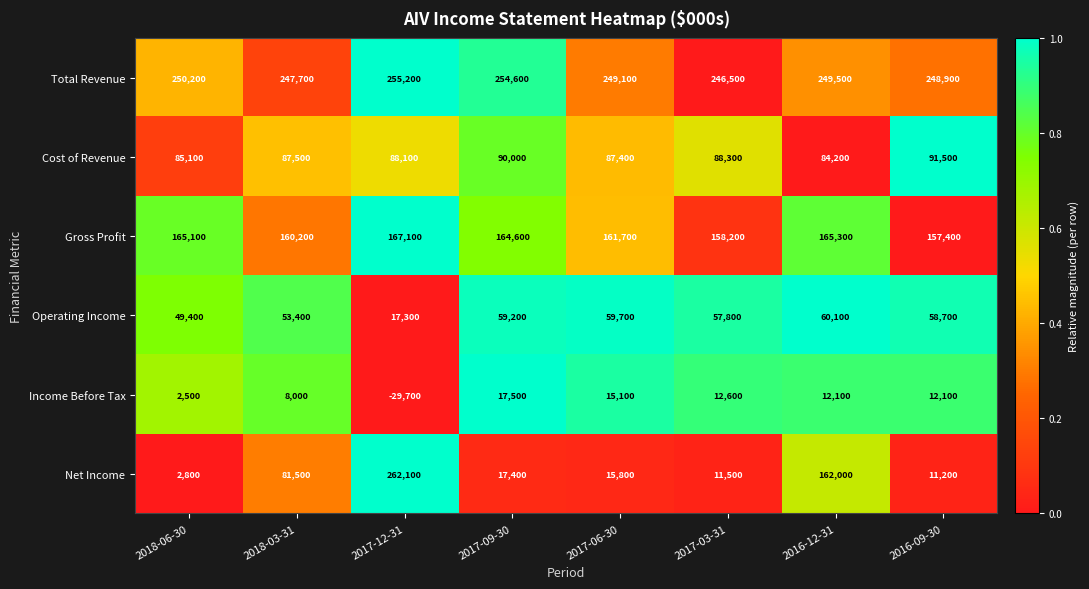

True or false: Cost of Revenue has a value of 91500 at 2016-09-30.

True